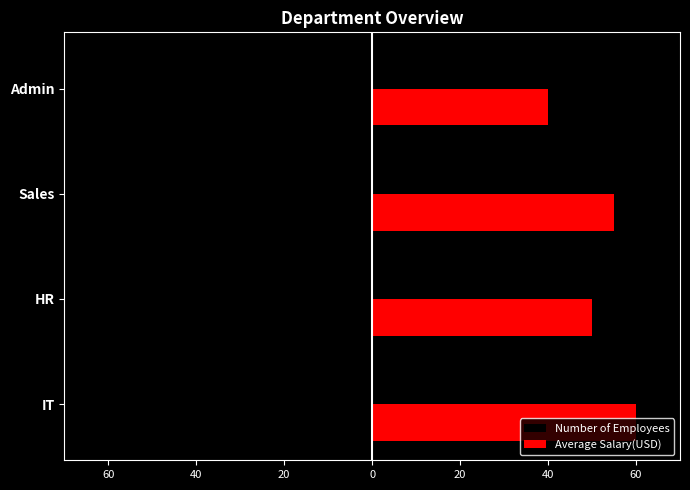

Count the Average Salary(USD) values in the range 50 to 60.

3